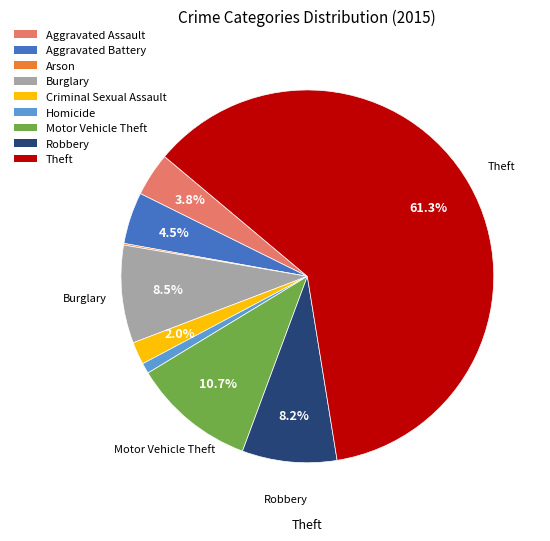

Is Theft the majority of the pie?

Yes